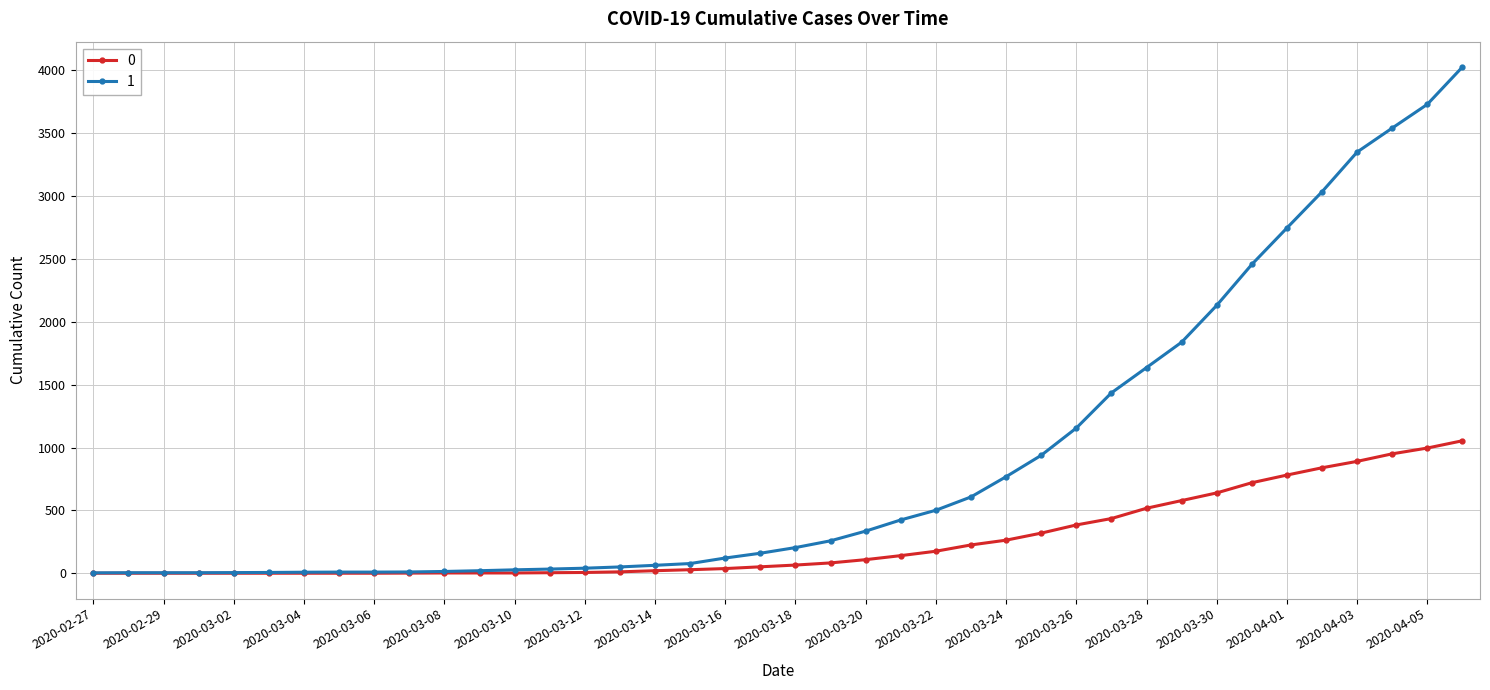

List the series in order of their peak value, lowest first.

0, 1